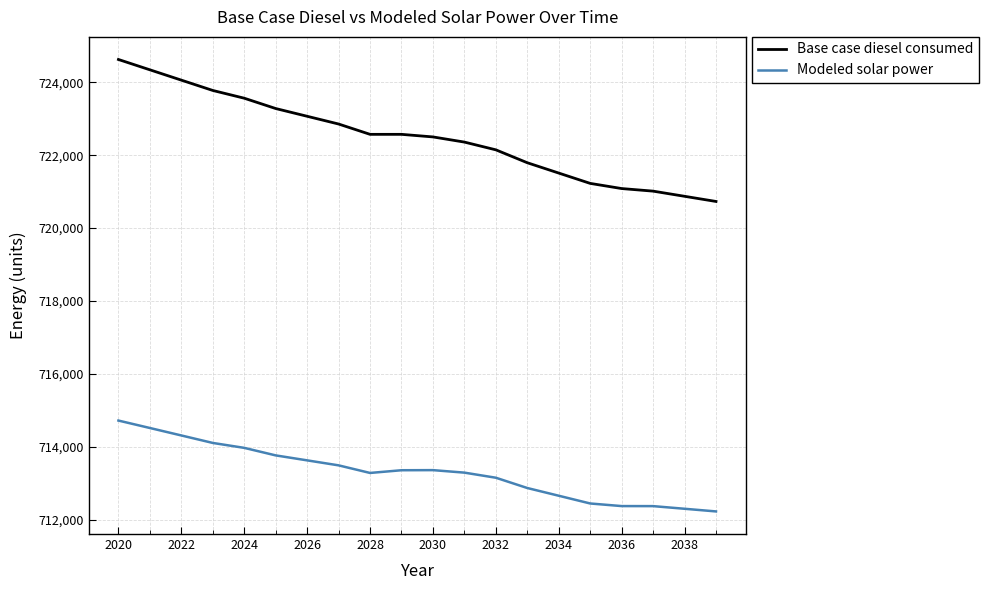

What is the average value of the Base case diesel consumed series?

722499.0